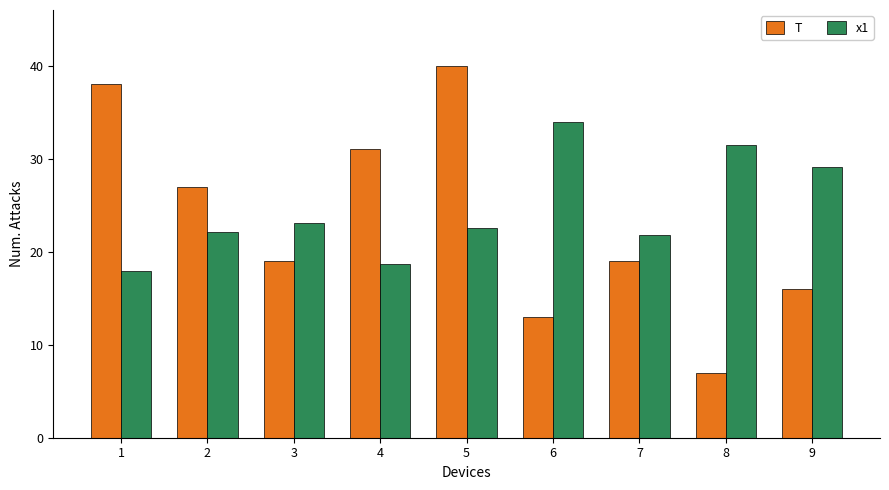

Which series has the largest total across all categories?

x1